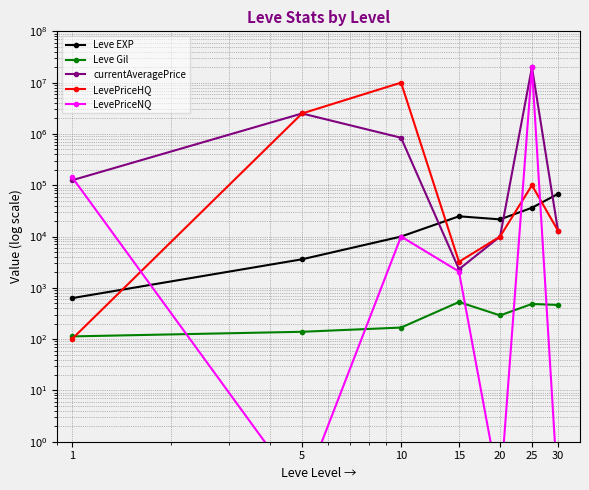

The value of LevePriceHQ at 30 is 2662.7. True or false?

False